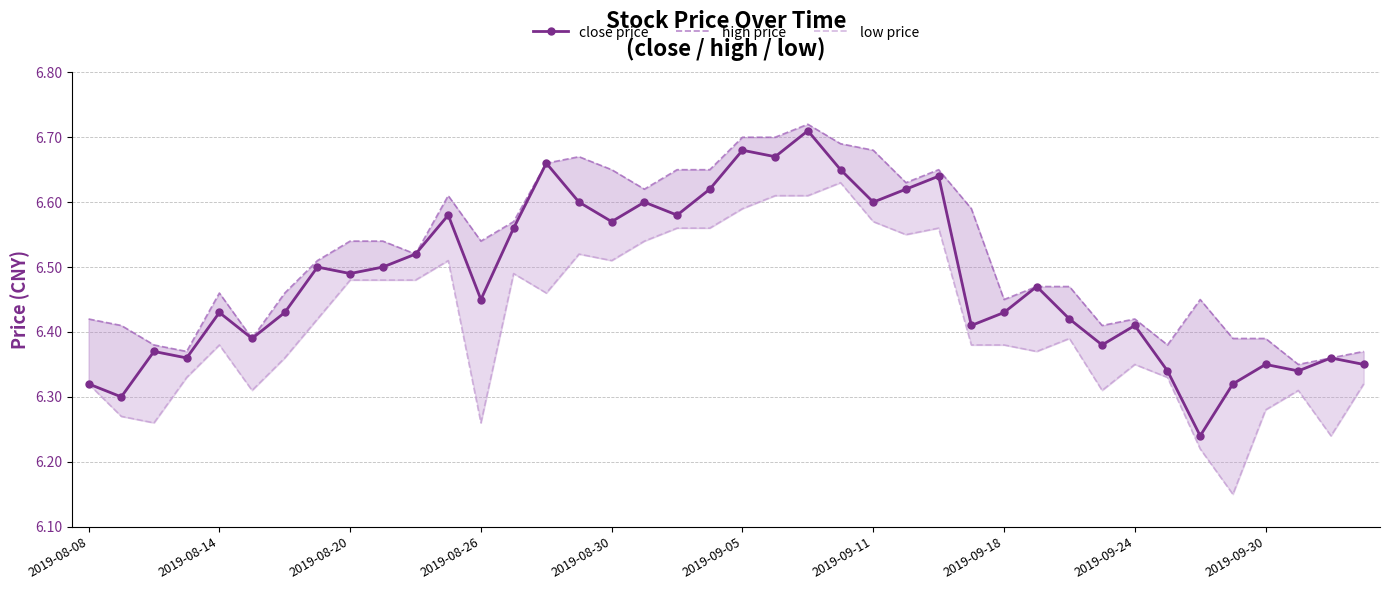

How many lines are shown in the chart?

3